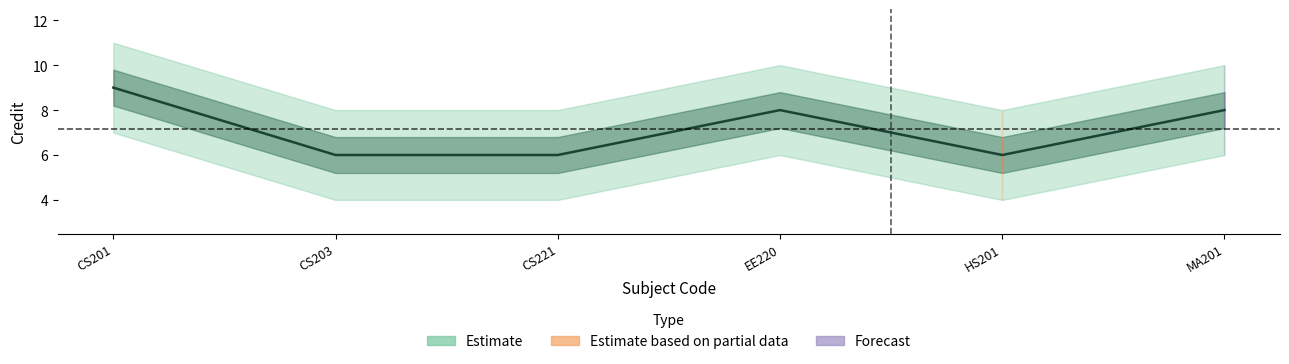

The chart shows a value of 3 at CS203. True or false?

False